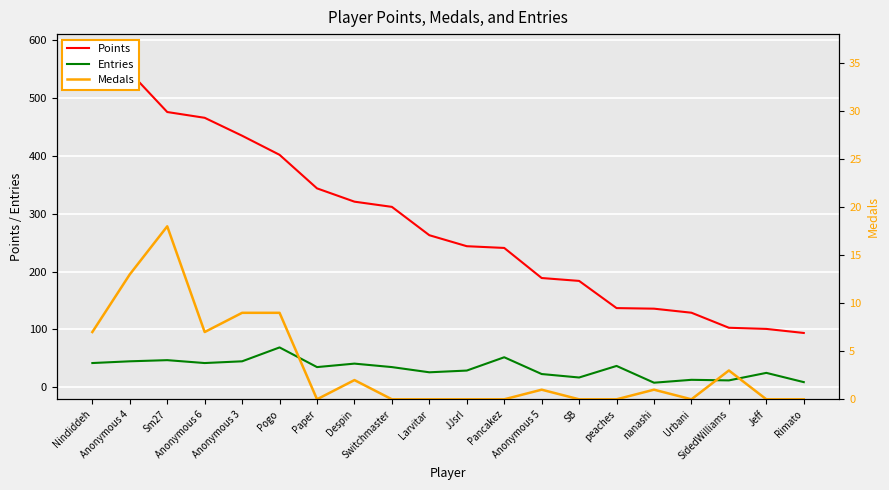

What is the highest value of the Entries series?

69